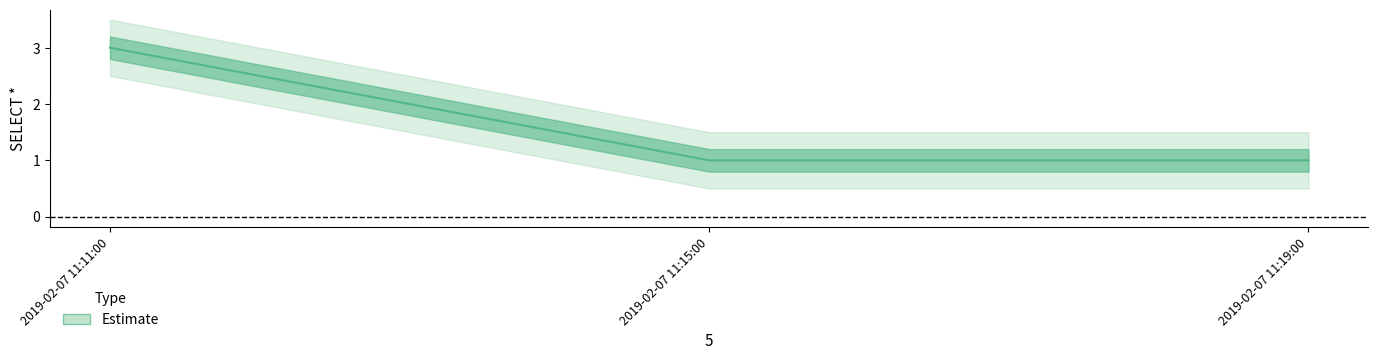

What is the average value?

2